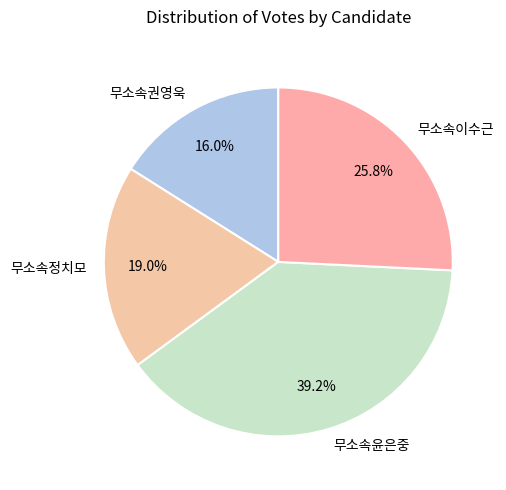

Between 무소속권영욱 and 무소속이수근, which is larger?

무소속이수근